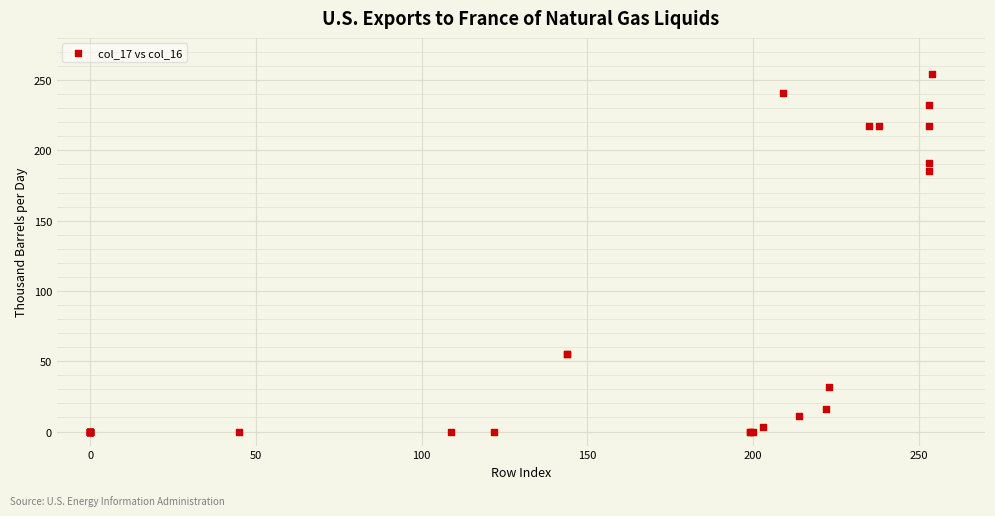

What Y value in the scatter plot is closest to 127?

185